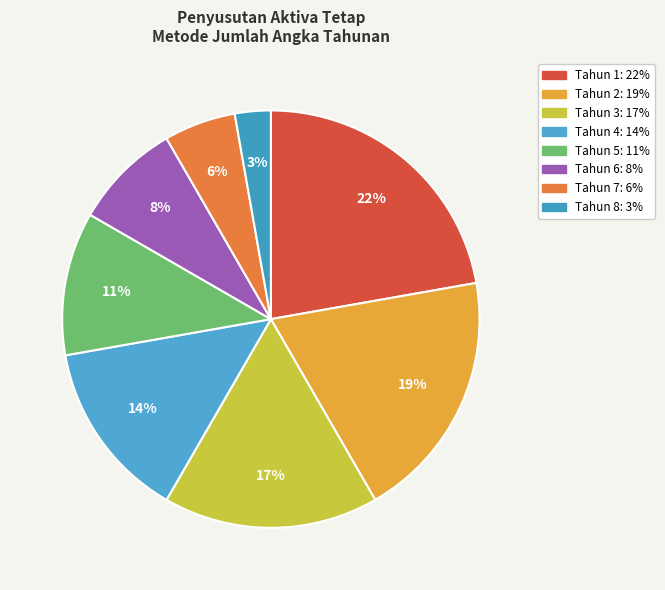

Which category has the smallest portion of the pie?

Tahun 8